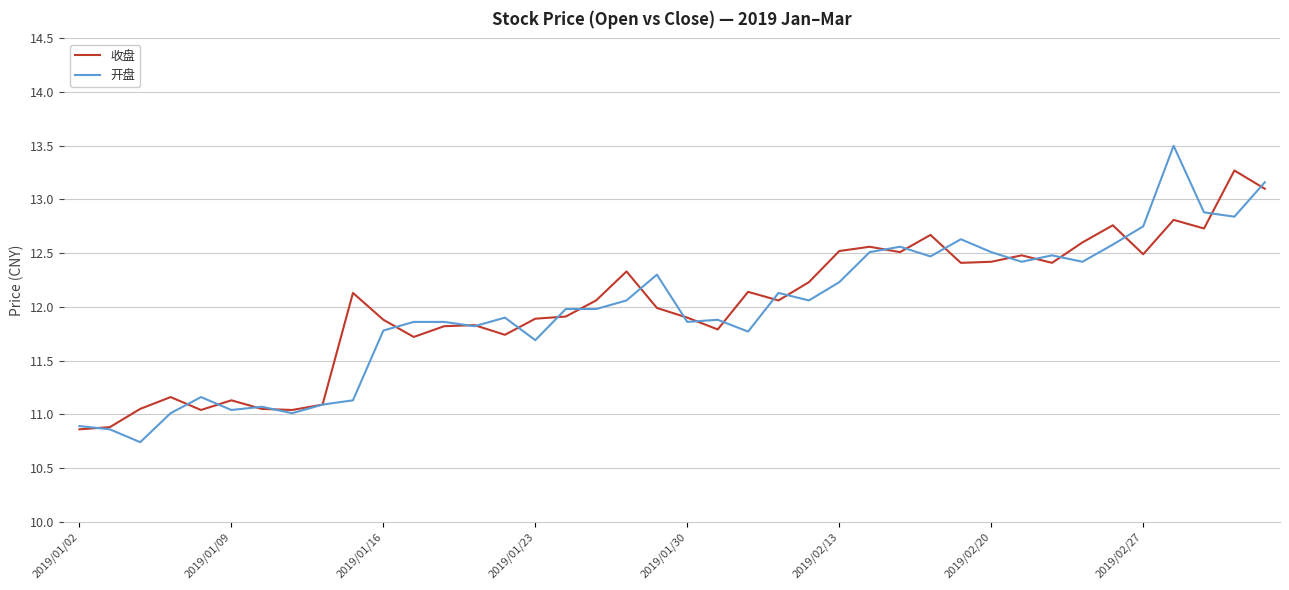

Which series has the largest range (max minus min)?

开盘